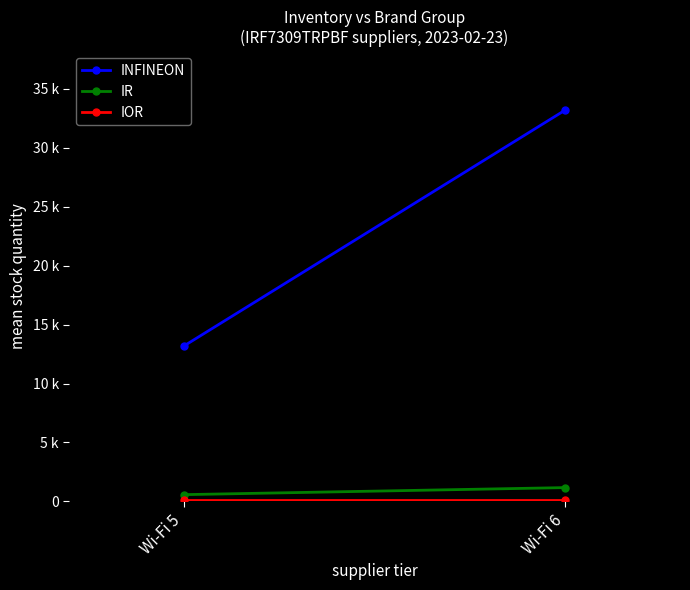

Reading left to right, extract all data points from this chart.

INFINEON: 13177	33213
IR: 574	1173
IOR: 149	149